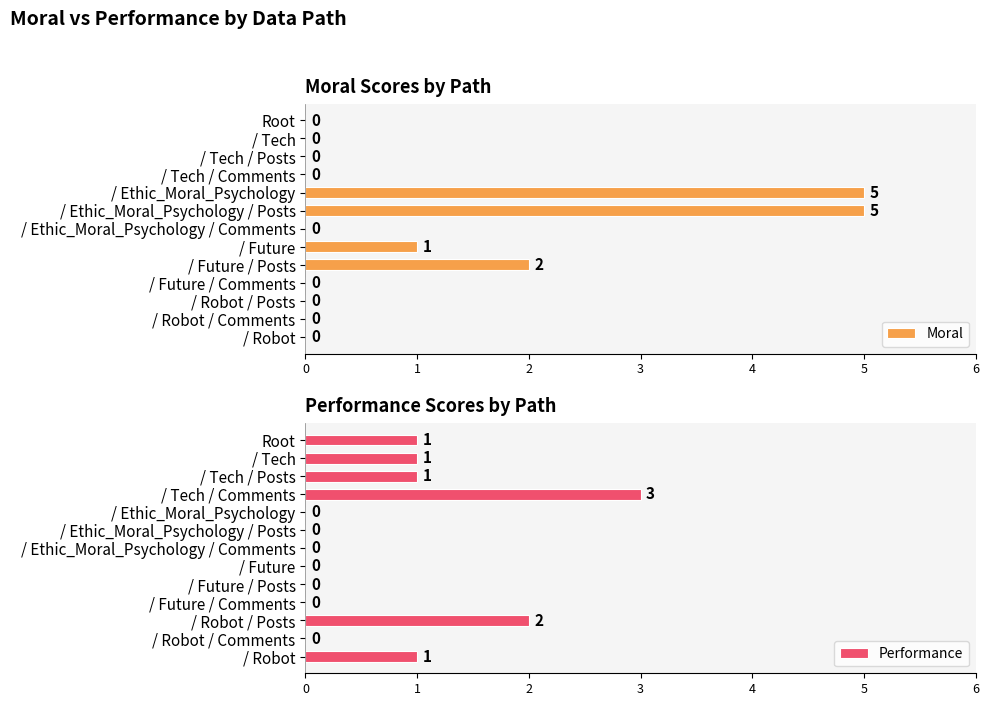

How many bars are there in each group?

2